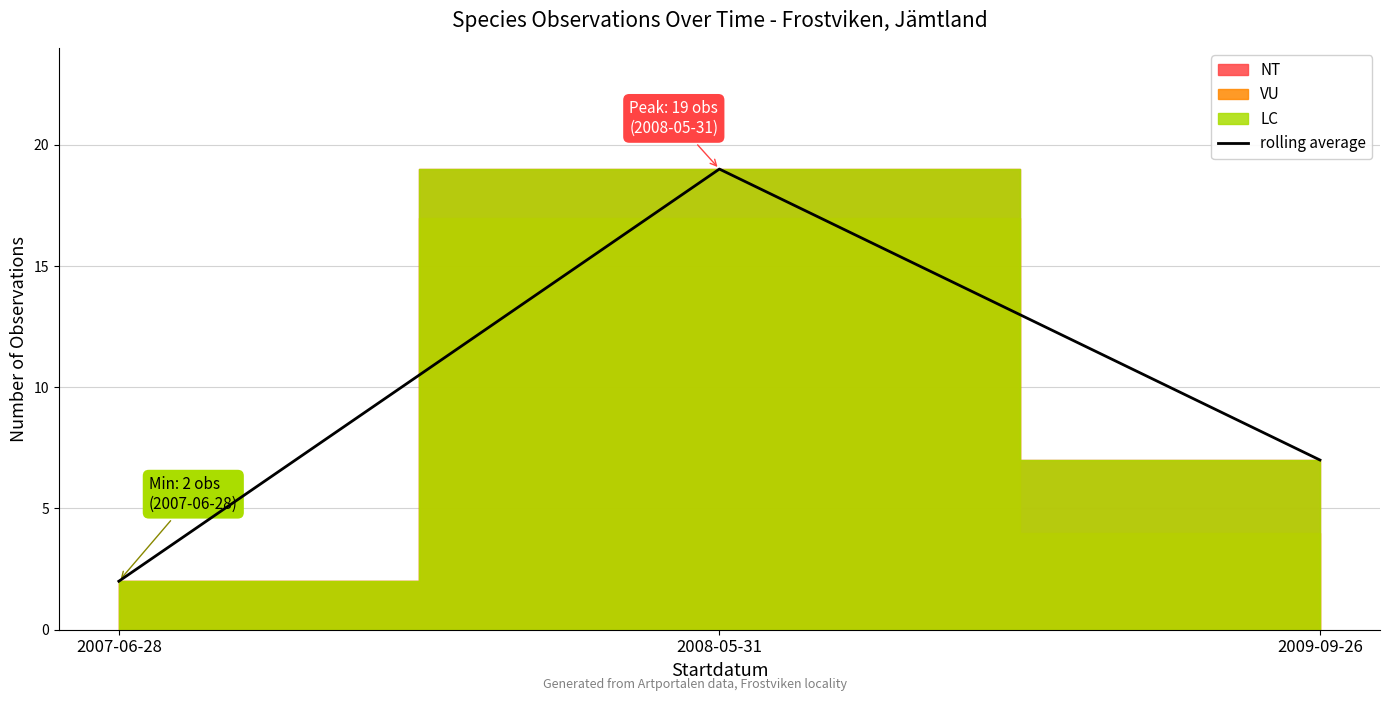

What is the greatest value displayed?

19